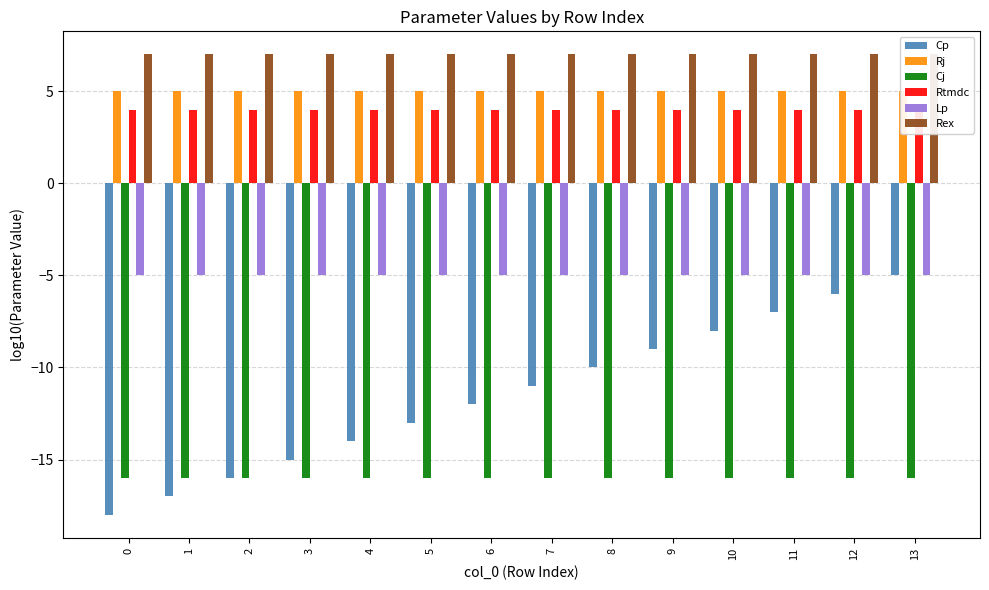

How many distinct data groups are displayed?

6